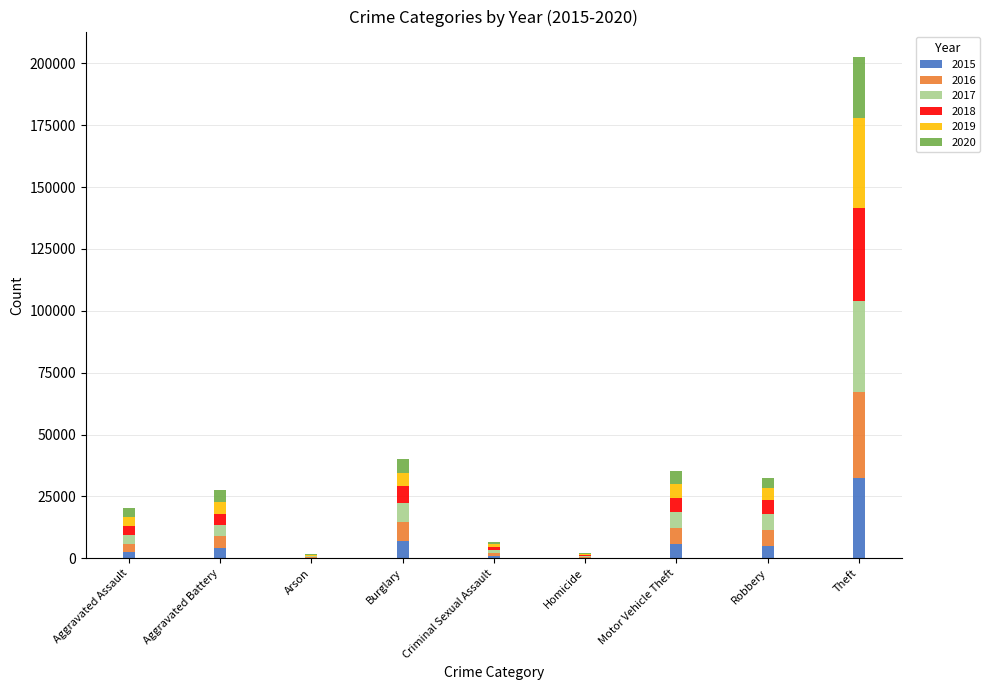

At which label does 2015 reach its peak?

Theft